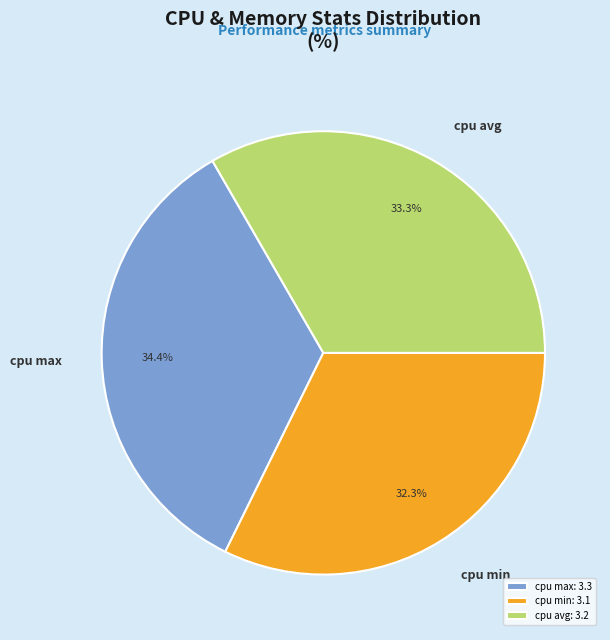

Combined, do cpu max and cpu avg account for over 50%?

Yes